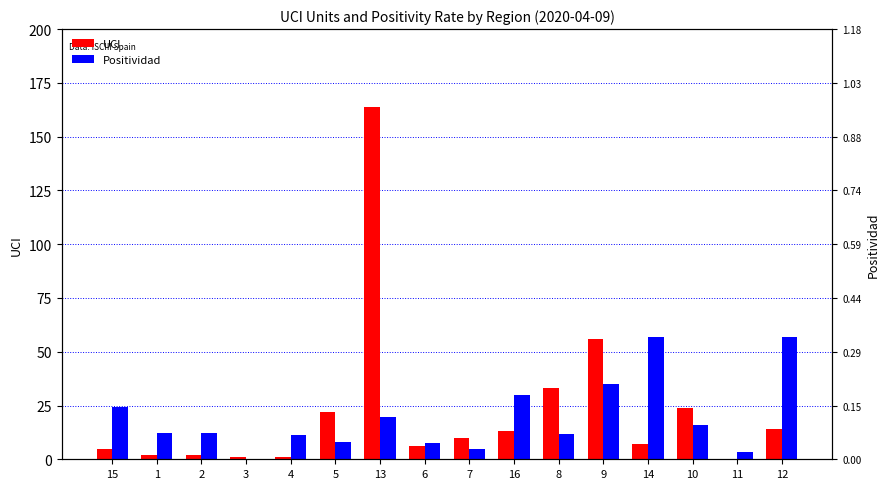

How many data points in UCI are less than 10?

8